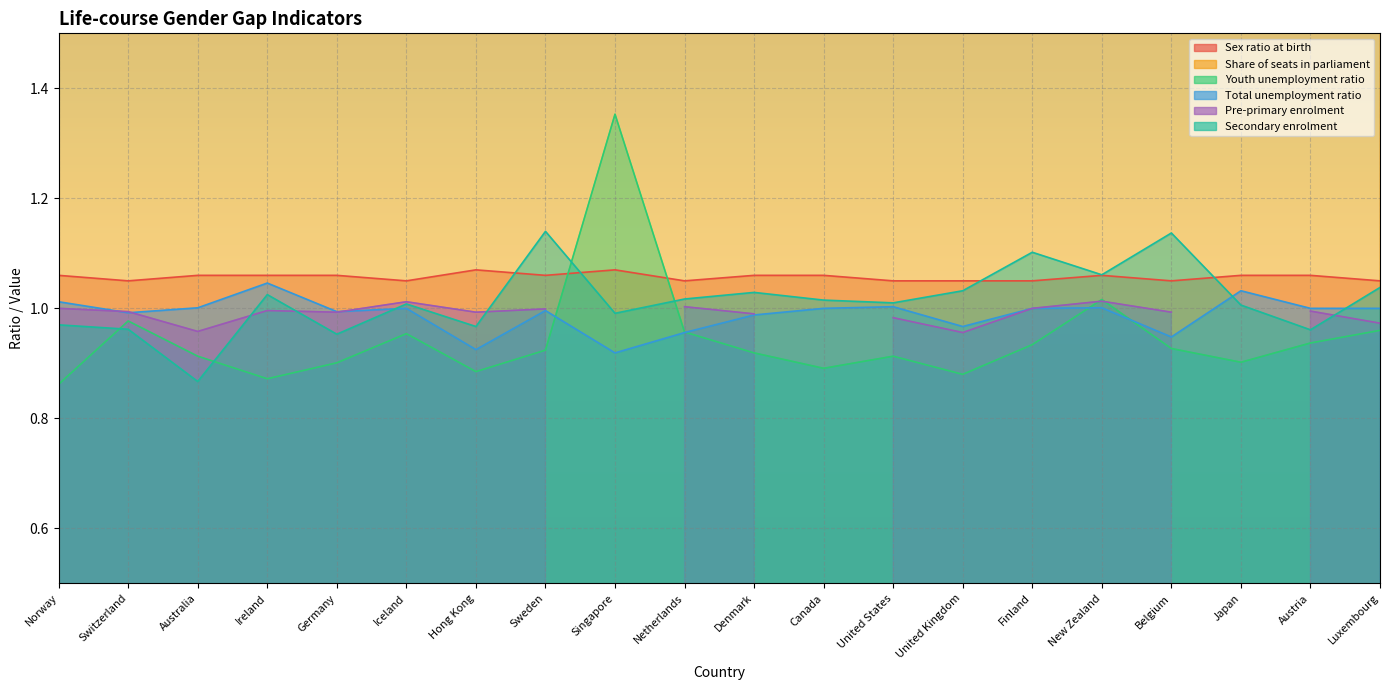

The Youth unemployment ratio series shows 1.5 at United Kingdom. True or false?

False